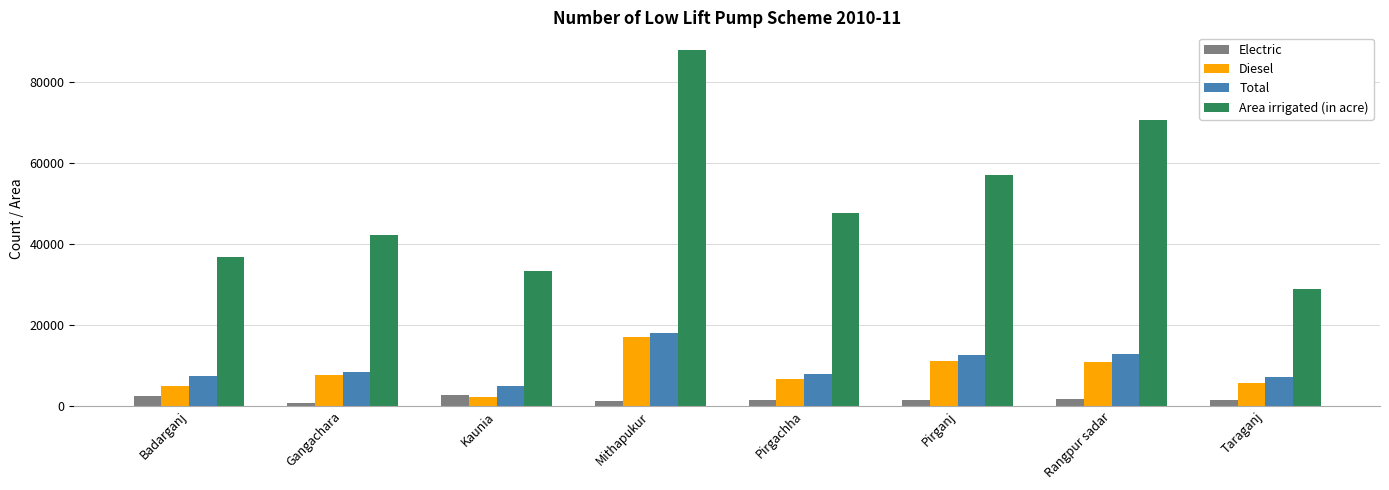

Rank the categories by Area irrigated (in acre) value from highest to lowest.

Mithapukur, Rangpur sadar, Pirganj, Pirgachha, Gangachara, Badarganj, Kaunia, Taraganj